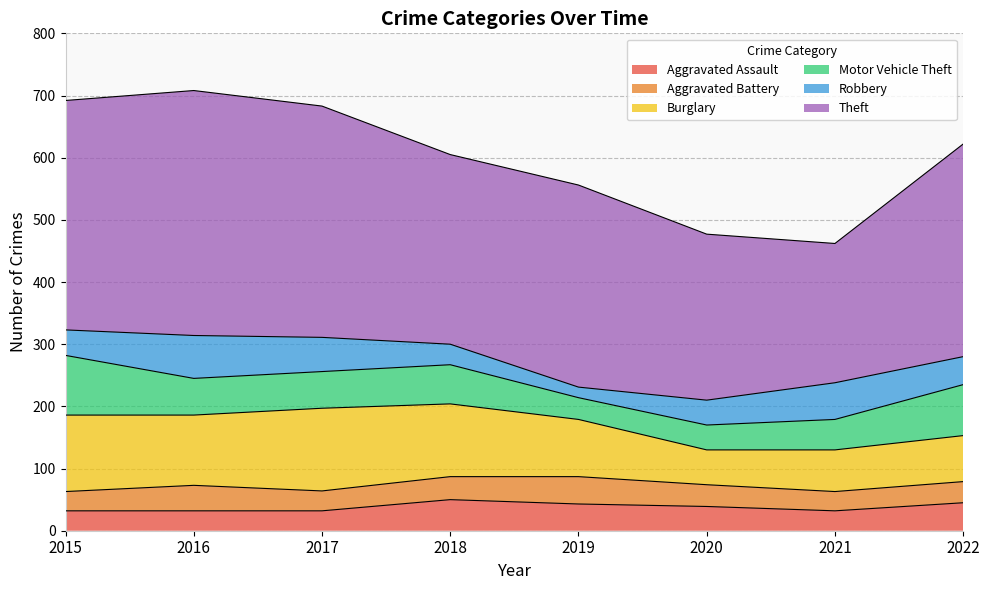

The Motor Vehicle Theft series shows 65 at 2020. True or false?

False